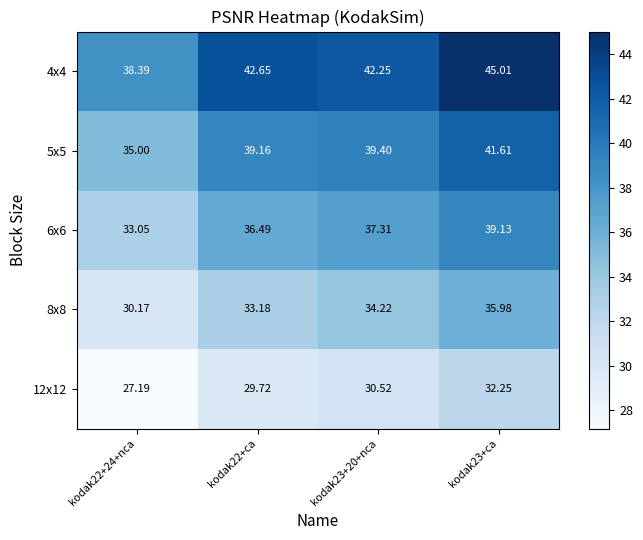

Is the value of 4x4 at kodak23+ca greater than the value of 12x12 at kodak22+ca?

Yes